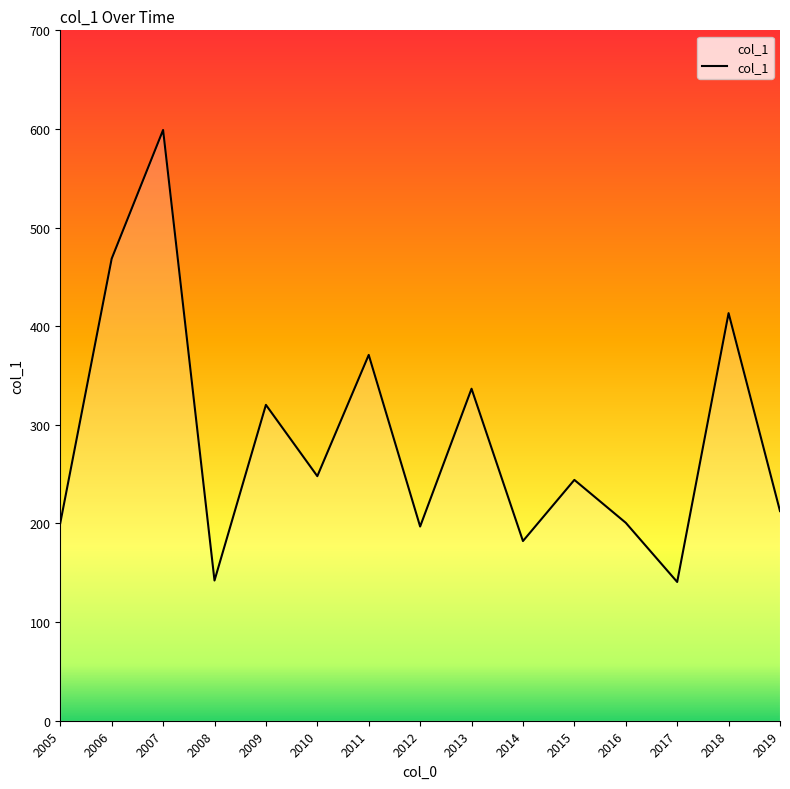

The value at 2006 is 468.5. True or false?

True